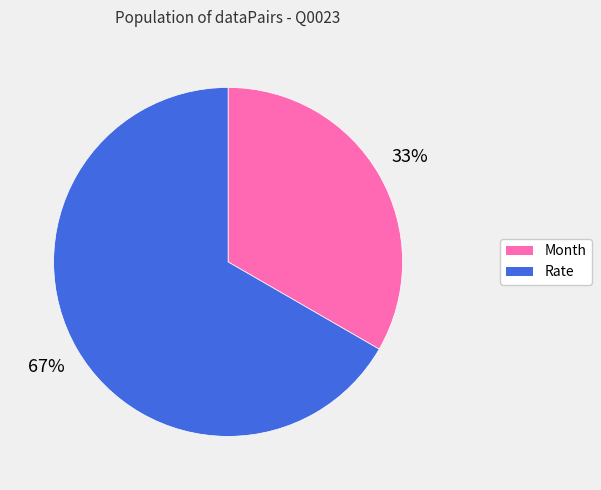

Which slice is the smallest?

Month